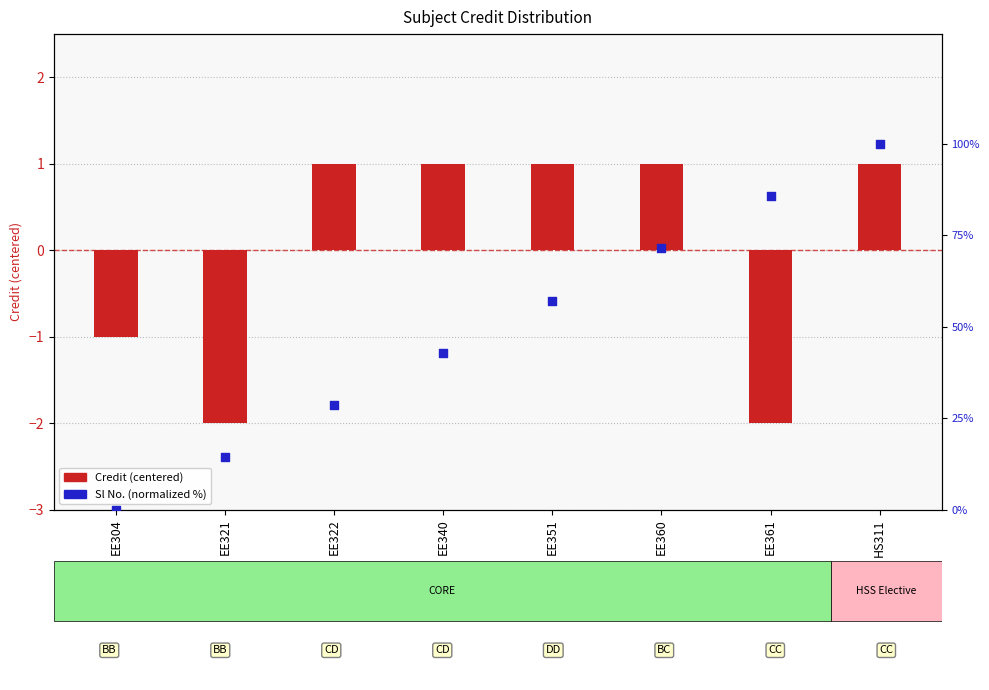

What are all the series names shown in the legend?

Credit (centered), Sl No. (normalized %)